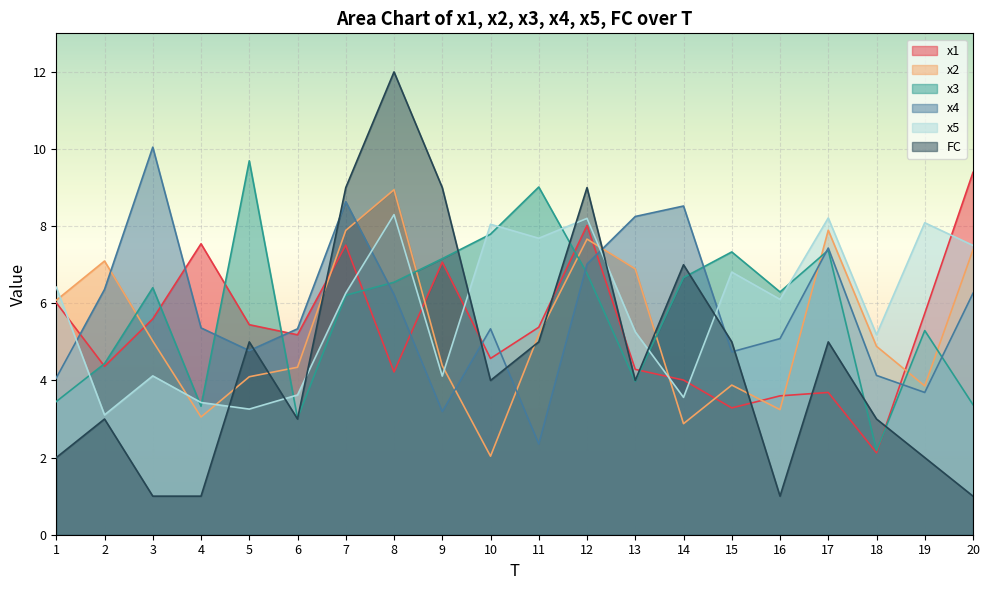

At 19, list the series in order from smallest to largest.

FC, x4, x2, x3, x1, x5